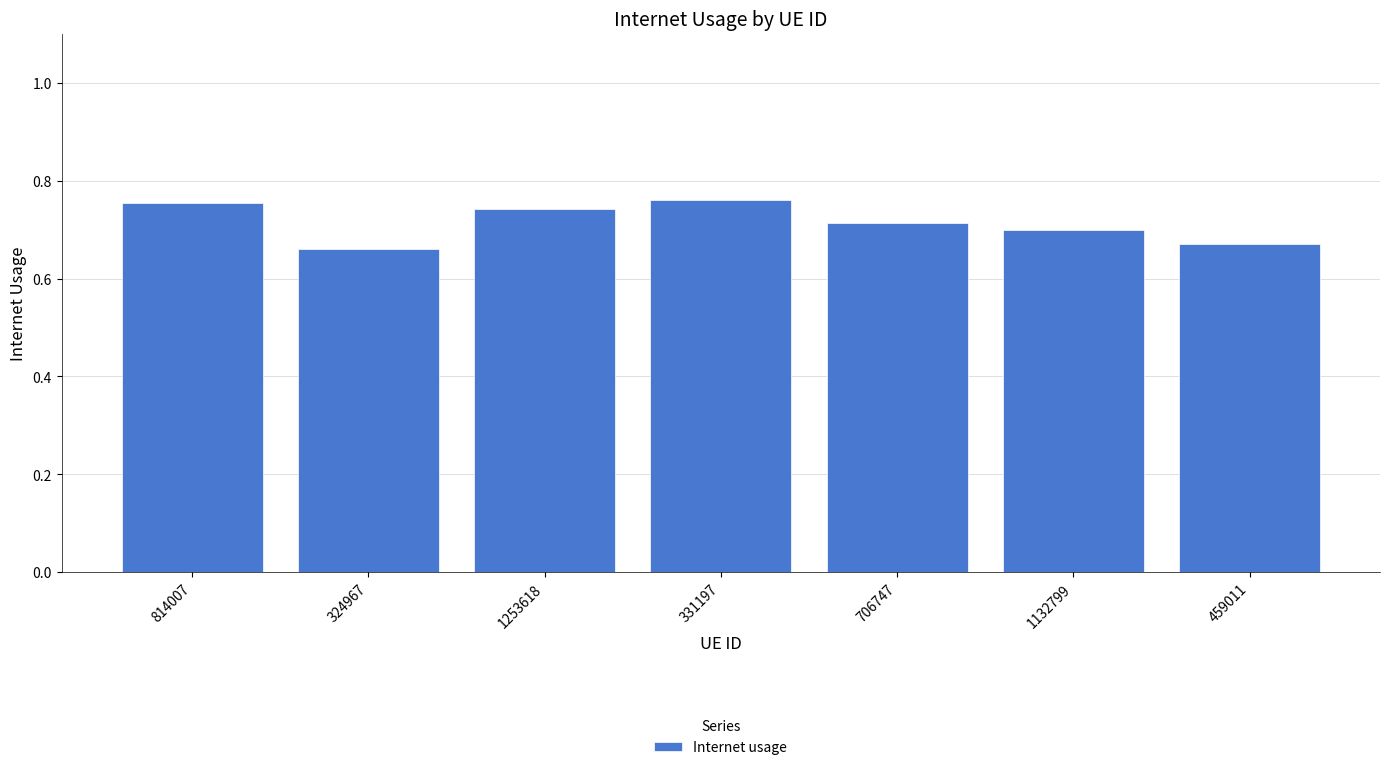

True or false: the data shows 0.7 at 1253618.

True